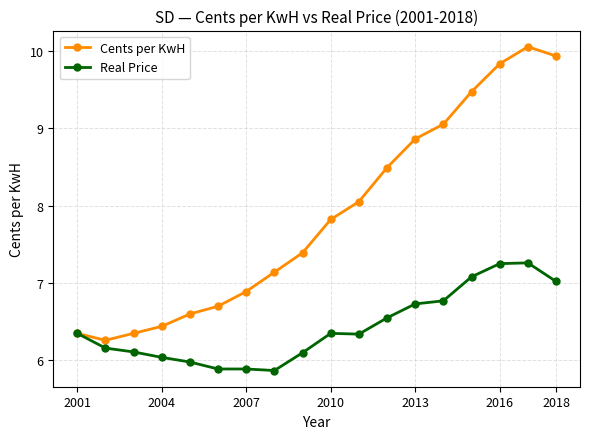

What are all the series names shown in the legend?

Cents per KwH, Real Price